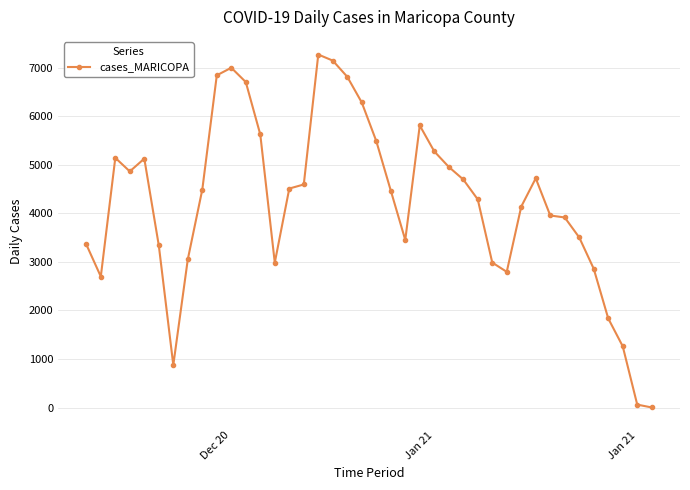

Does the chart have visible grid lines?

Yes